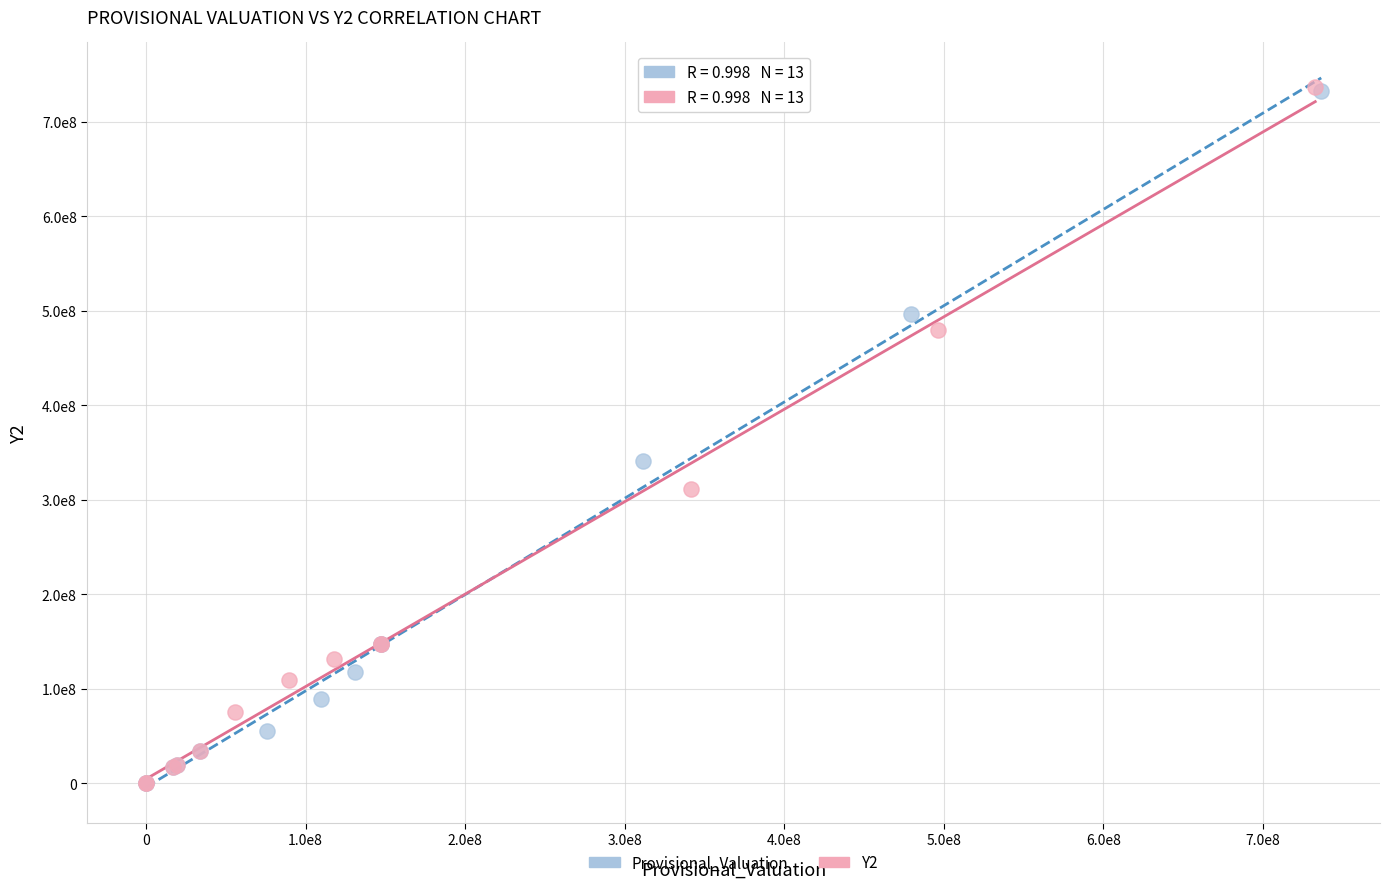

What are all the series names shown in the legend?

Provisional_Valuation, Y2